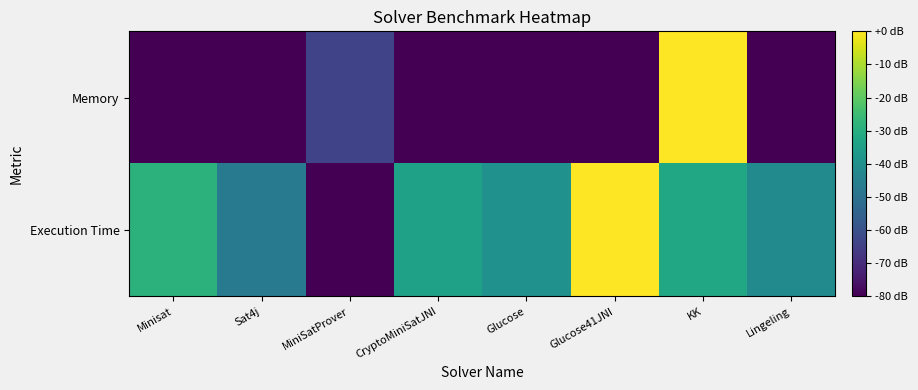

What is the spread (max minus min) of values at CryptoMiniSatJNI?

0.6